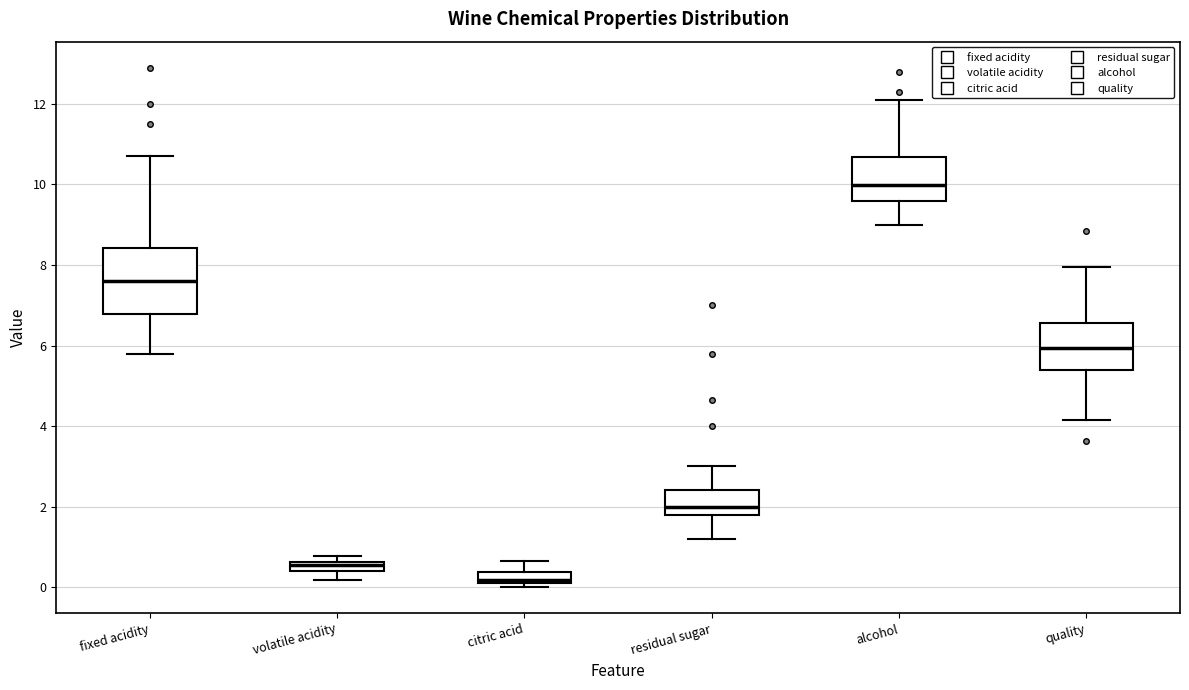

Where is the lower edge of the box for residual sugar on the y-axis? The values are not printed on the chart, so give them approximately, as read against the axis.

1.8